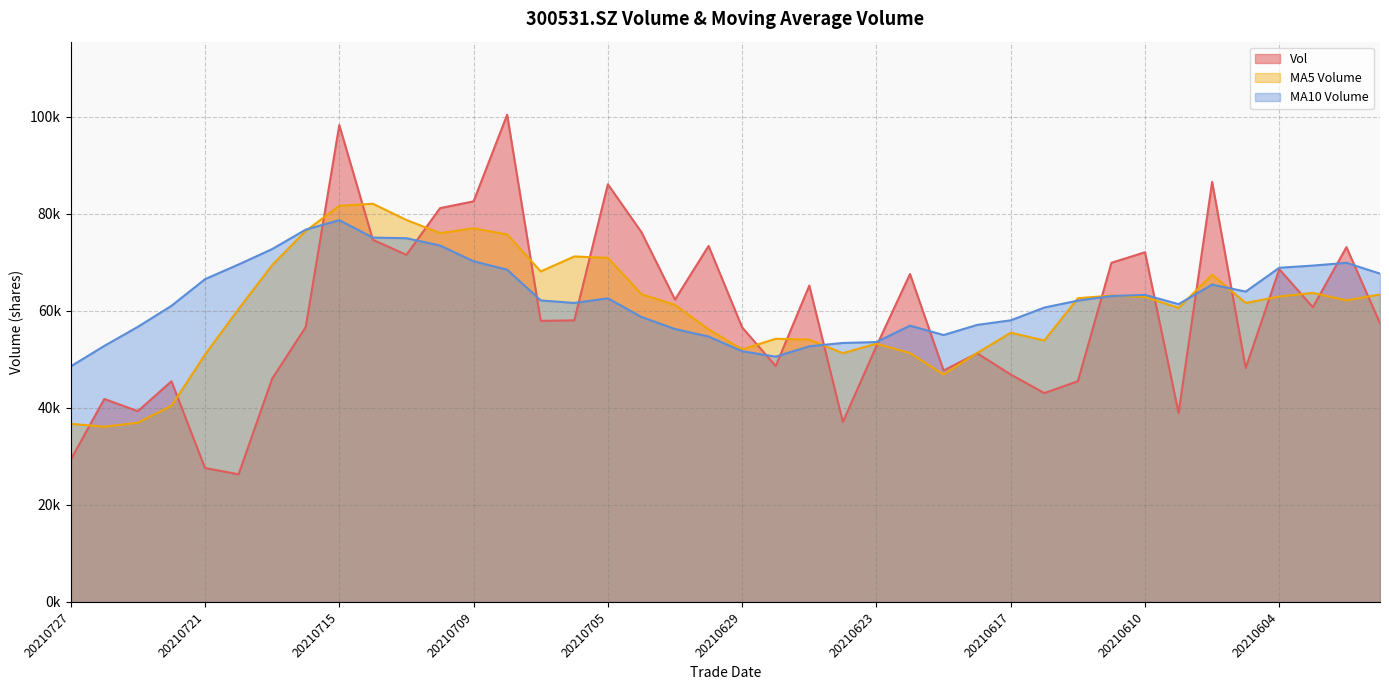

Reading left to right, list all the values displayed in this chart.

vol: 20210727=29312.2	20210726=41835.6	20210723=39324.0	20210722=45481.7	20210721=27607.7	20210720=26312.5	20210719=46017.5	20210716=56671.1	20210715=98296.4	20210714=74651.5	20210713=71545.2	20210712=81170.2	20210709=82572.5	20210708=100422.5	20210707=57937.5	20210706=58040.4	20210705=86094.2	20210702=76220.3	20210701=62322.7	20210630=73378.7	20210629=56600.3	20210628=48611.2	20210625=65210.5	20210624=37092.0	20210623=52739.5	20210622=67590.5	20210621=47710.0	20210618=51253.6	20210617=46883.2	20210616=43055.0	20210615=45499.3	20210611=69904.1	20210610=72081.4	20210609=38947.4	20210608=86572.7	20210607=48217.7	20210604=68581.7	20210603=60751.9	20210602=73130.4	20210601=57440.2
ma_v_5: 20210727=36712.2	20210726=36112.3	20210723=36948.7	20210722=40418.1	20210721=50981.0	20210720=60389.8	20210719=69436.3	20210716=76466.9	20210715=81647.2	20210714=82072.4	20210713=78729.6	20210712=76028.6	20210709=77013.4	20210708=75743.0	20210707=68123.0	20210706=71211.3	20210705=70923.2	20210702=63426.7	20210701=61224.7	20210630=56178.6	20210629=52050.7	20210628=54248.8	20210625=54068.5	20210624=51277.1	20210623=53235.4	20210622=51298.5	20210621=46880.2	20210618=51319.0	20210617=55484.6	20210616=53897.4	20210615=62601.0	20210611=63144.7	20210610=62880.2	20210609=60614.3	20210608=67450.9	20210607=61624.4	20210604=62956.4	20210603=63696.1	20210602=62155.2	20210601=63381.0
ma_v_10: 20210727=48551.0	20210726=52774.3	20210723=56707.8	20210722=61032.6	20210721=66526.7	20210720=69559.7	20210719=72732.5	20210716=76740.2	20210715=78695.1	20210714=75097.7	20210713=74970.4	20210712=73475.9	20210709=70220.0	20210708=68483.8	20210707=62150.8	20210706=61631.0	20210705=62586.0	20210702=58747.6	20210701=56250.9	20210630=54707.0	20210629=51674.6	20210628=50564.5	20210625=52693.8	20210624=53380.9	20210623=53566.4	20210622=56949.7	20210621=55012.4	20210618=57099.6	20210617=58049.4	20210616=60674.2	20210615=62112.7	20210611=63050.5	20210610=63288.1	20210609=61384.8	20210608=65416.0	20210607=63970.0	20210604=68885.0	20210603=69329.9	20210602=69900.9	20210601=67669.3